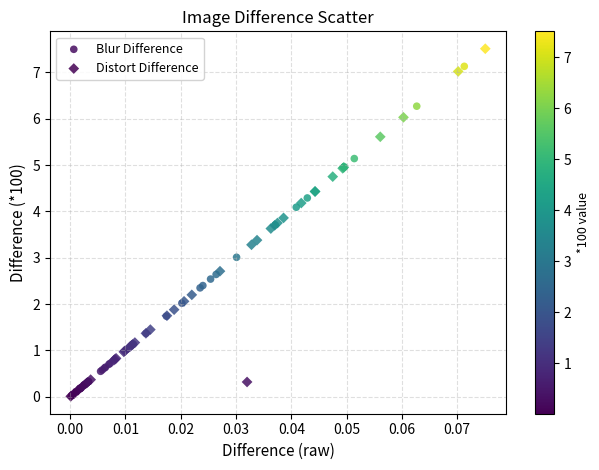

Which series reaches the maximum Y coordinate?

Distort Difference